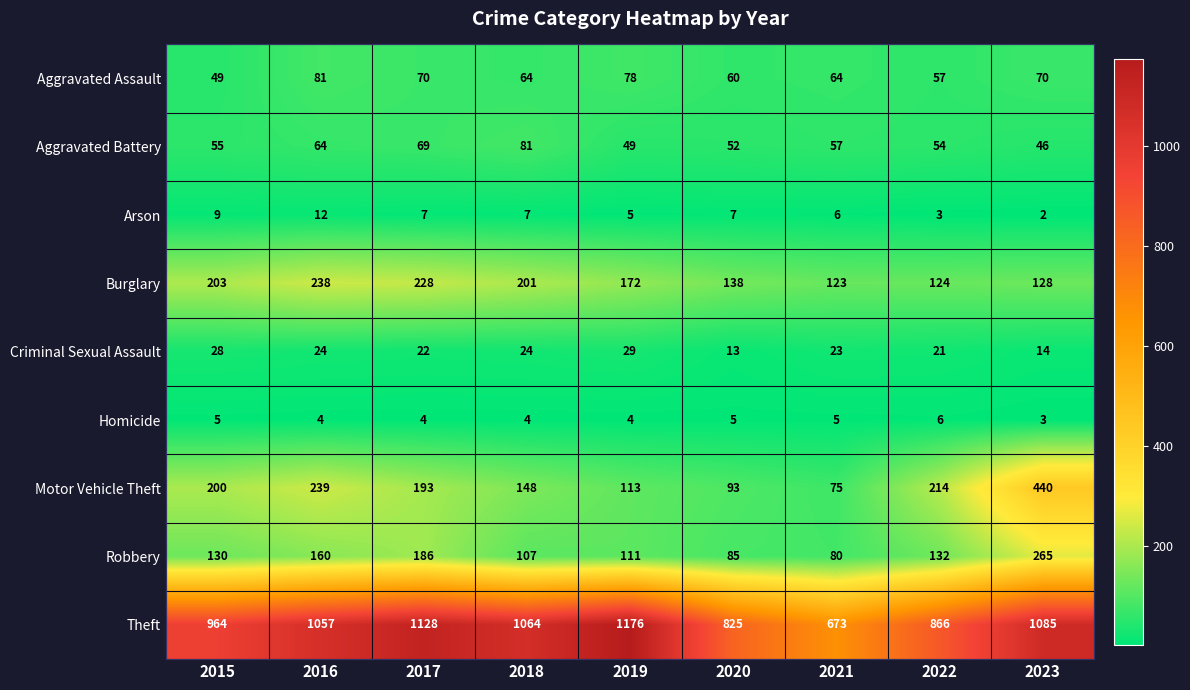

At which label does Homicide first exceed 4?

2015